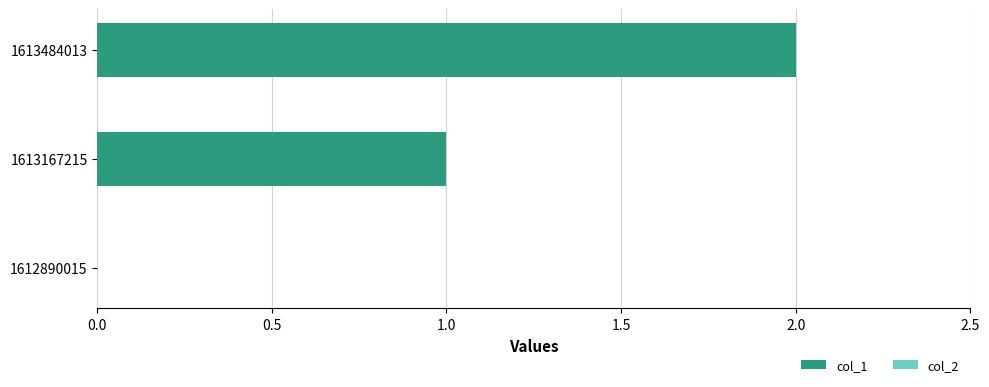

At which category does the chart reach its peak across all series?

1613484013